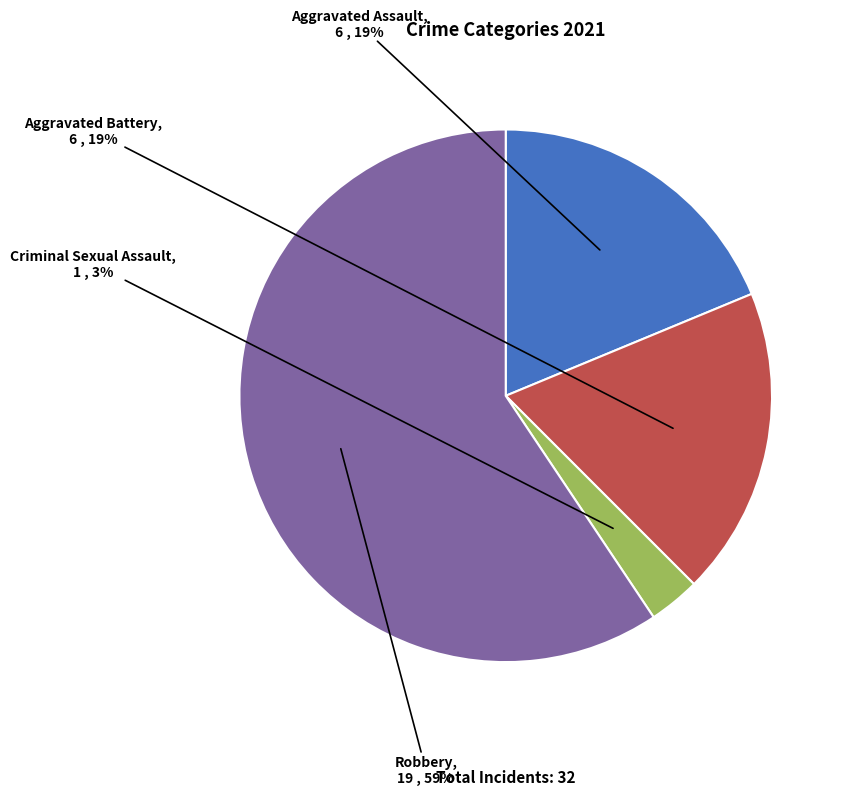

What is the smallest slice in the pie chart?

Criminal Sexual Assault